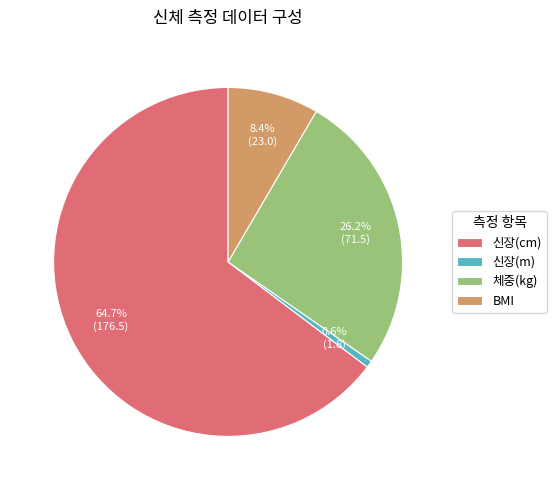

Is it true that 신장(cm) is 65% of the pie?

True